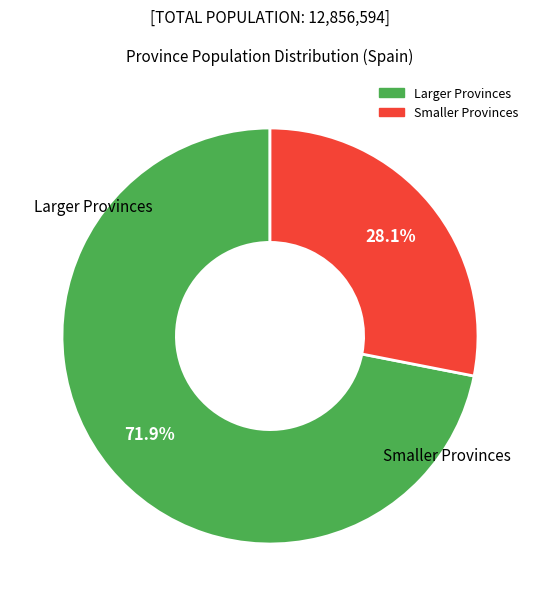

How many segments does this pie chart have?

2